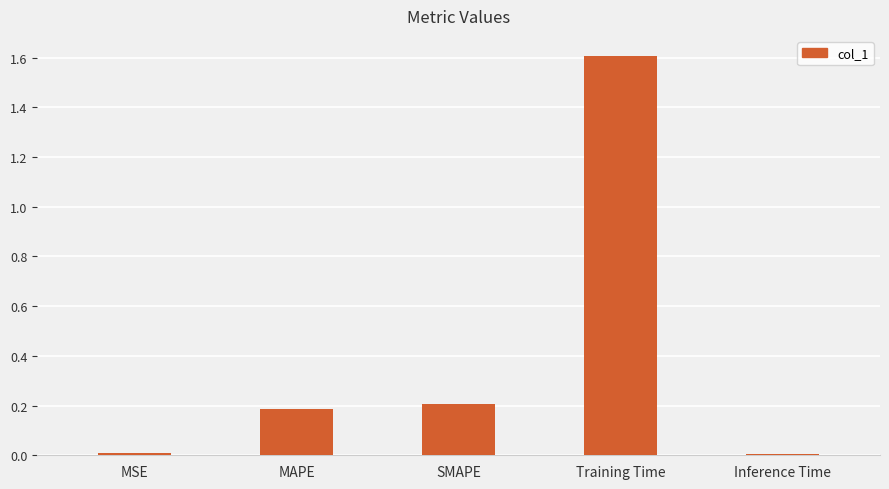

Is it true that the value at MAPE is 0.2?

True